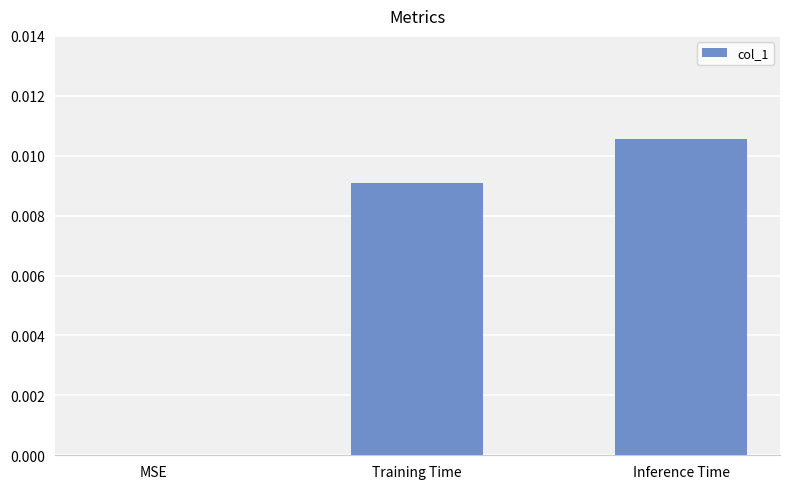

Is it true that the value at MSE is 0.0?

True